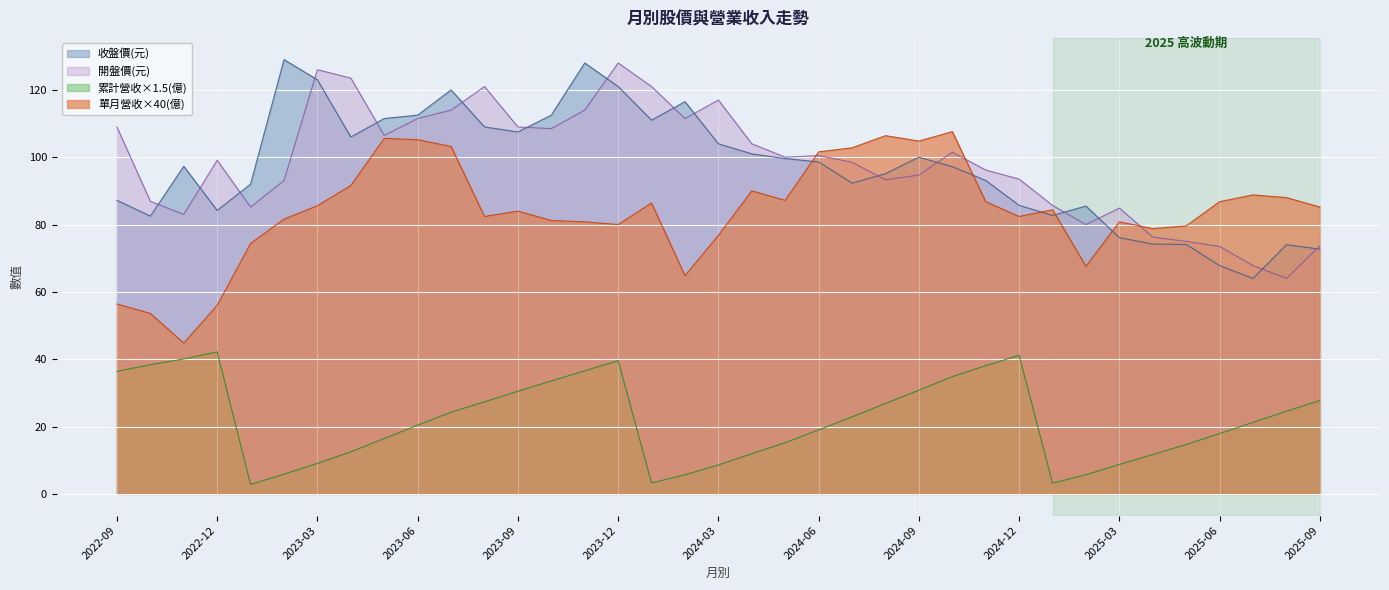

At which category does 收盤價(元) reach its first local valley?

2022-10